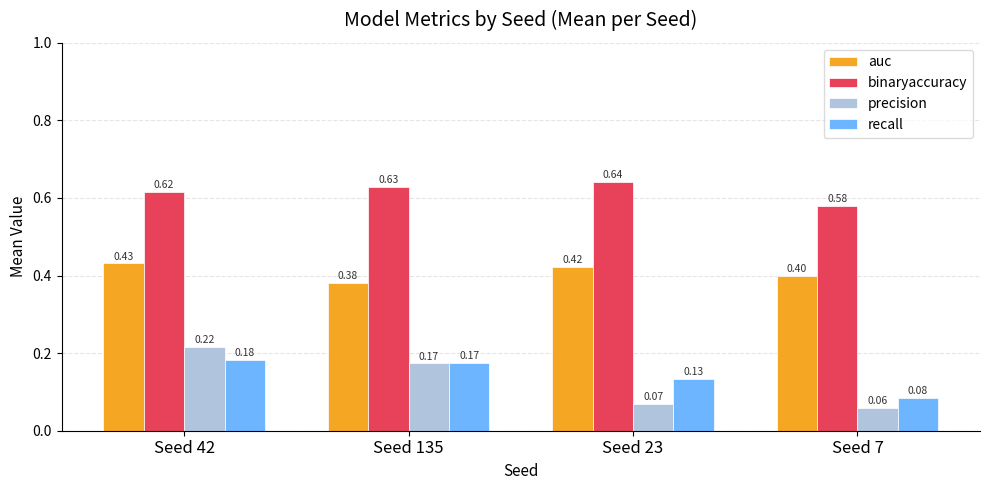

What is the total value across all series at Seed 42?

1.4